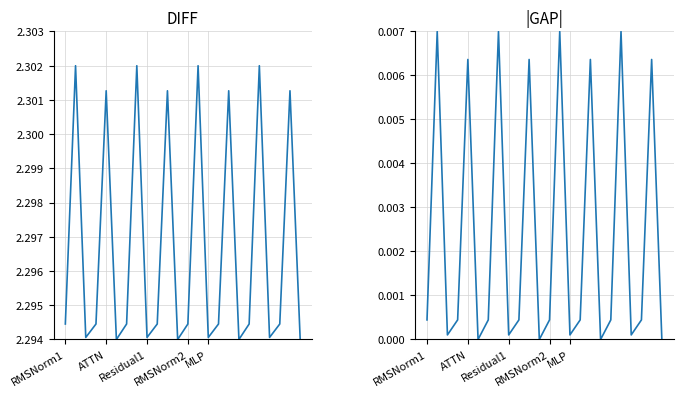

Does the chart have visible grid lines?

Yes